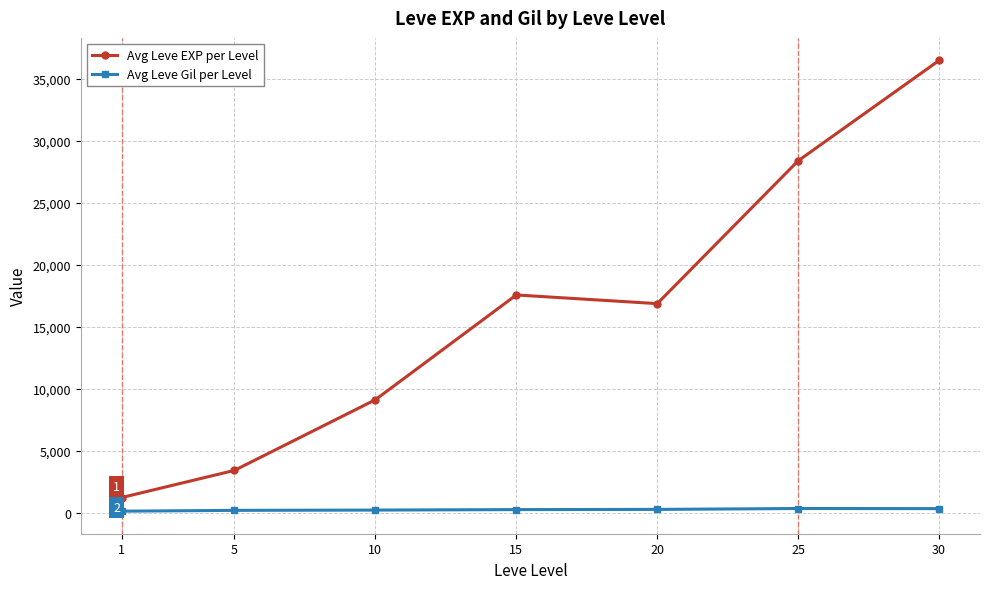

The Avg Leve EXP per Level series shows 5007.6 at 15. True or false?

False